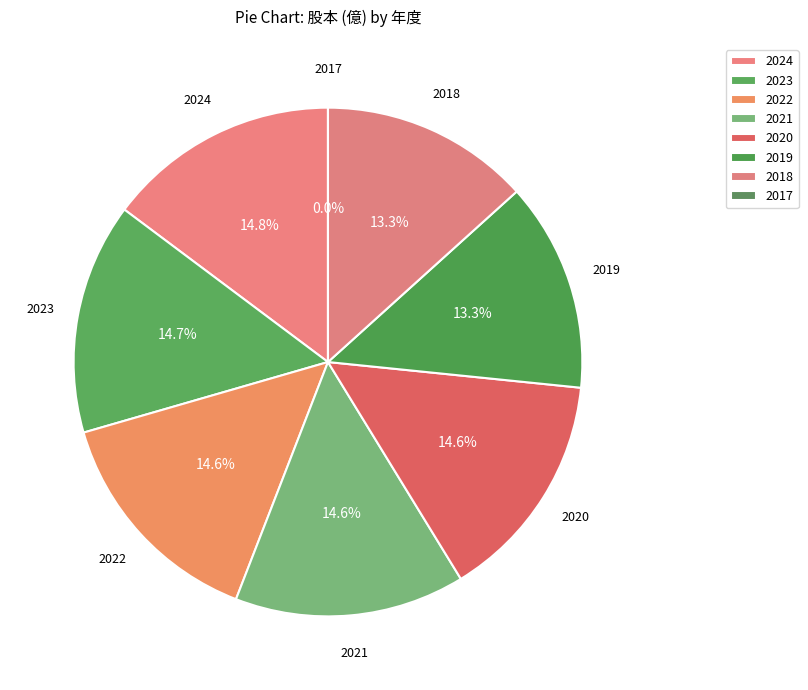

What is the change in value from 2024 to 2018?

-0.2